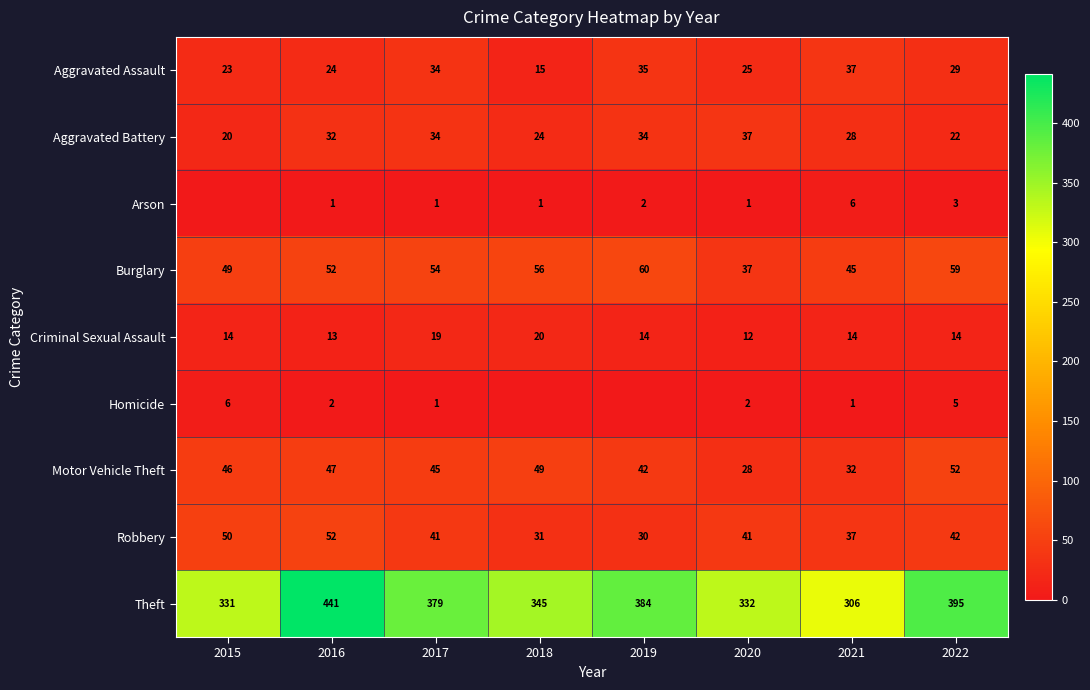

What is the highest value of the Motor Vehicle Theft series?

52